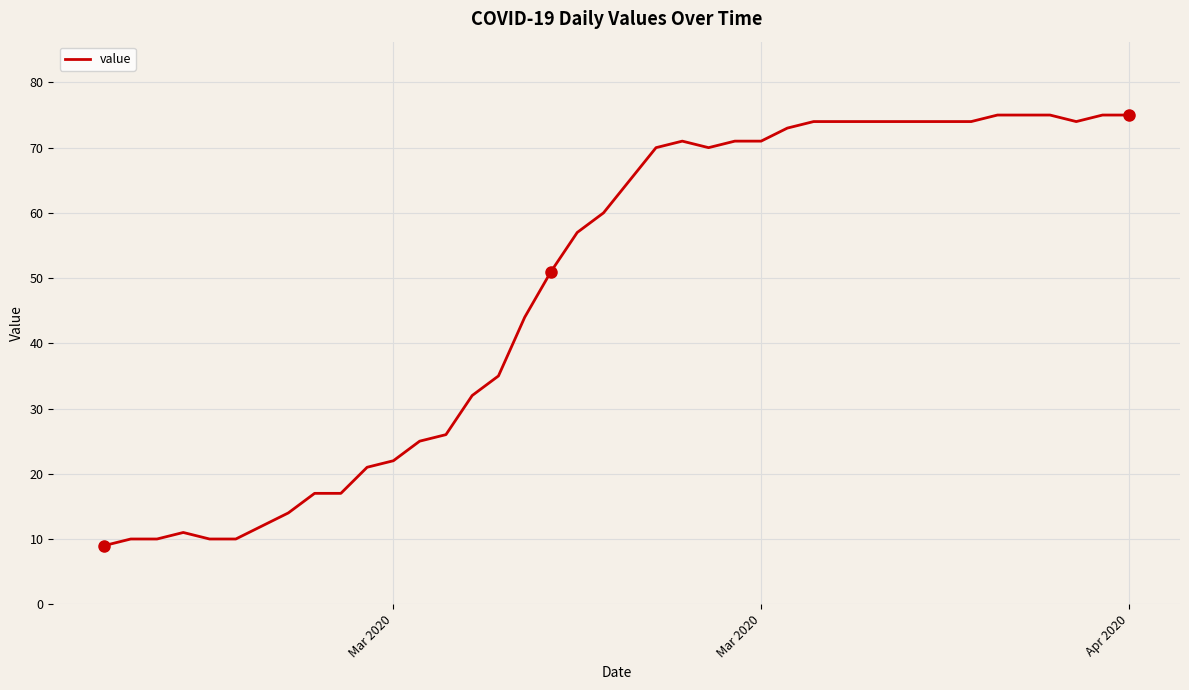

What is the maximum value shown in the chart?

75